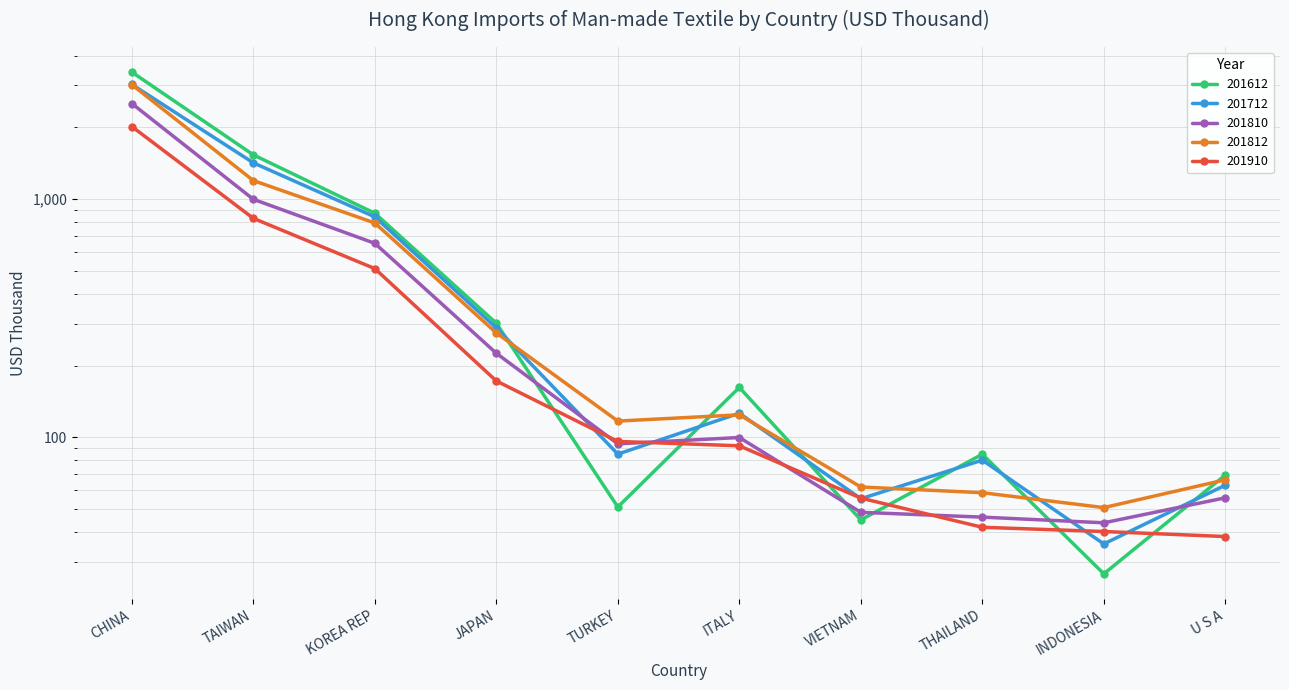

How many lines are shown in the chart?

5